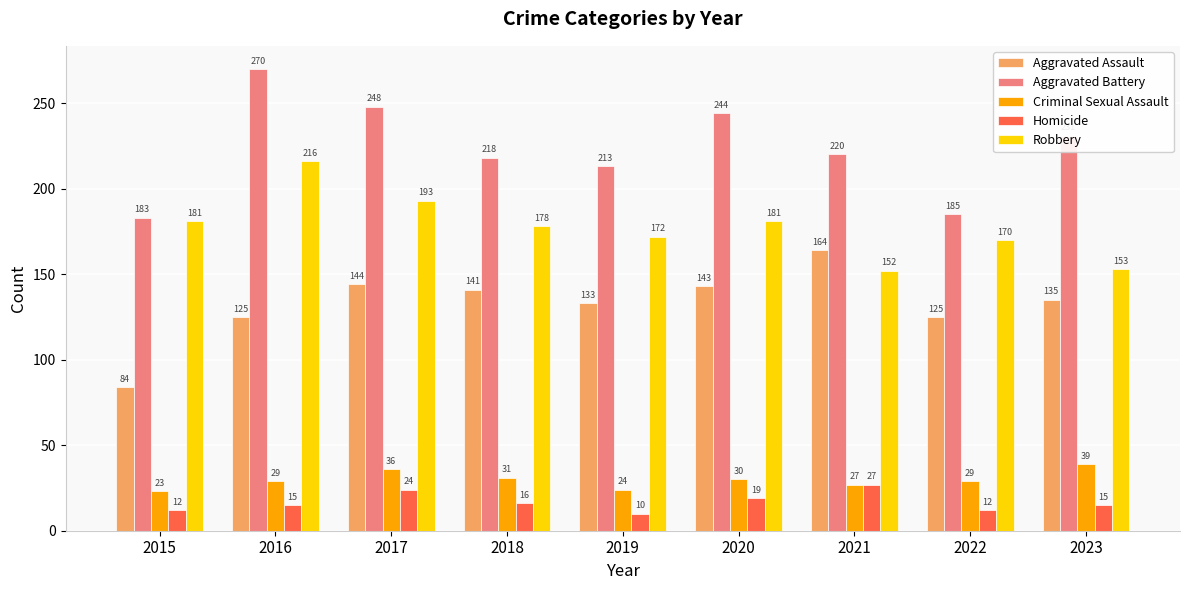

Count the number of categories in the chart.

9